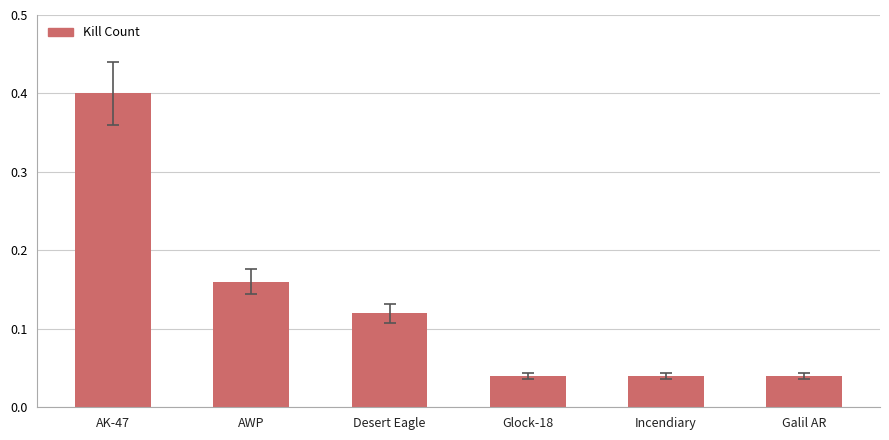

What is the label of the 1st bar from the right?

Galil AR